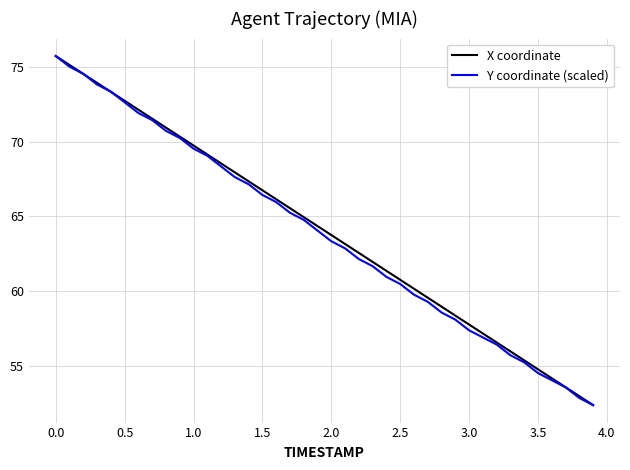

What is the lowest value of the Y coordinate (scaled) series?

52.4